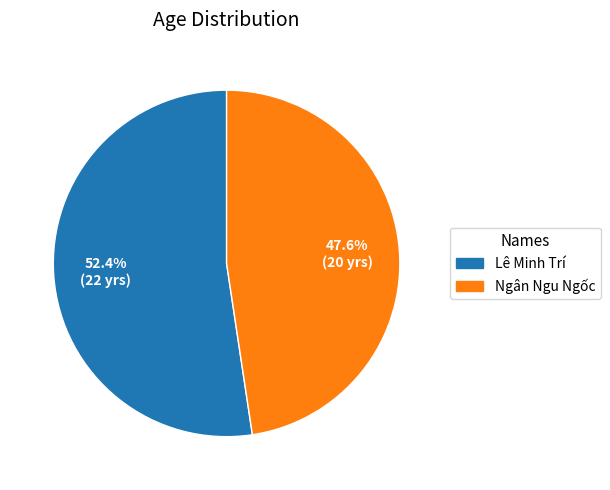

Does Lê Minh Trí represent more than half of the total?

Yes